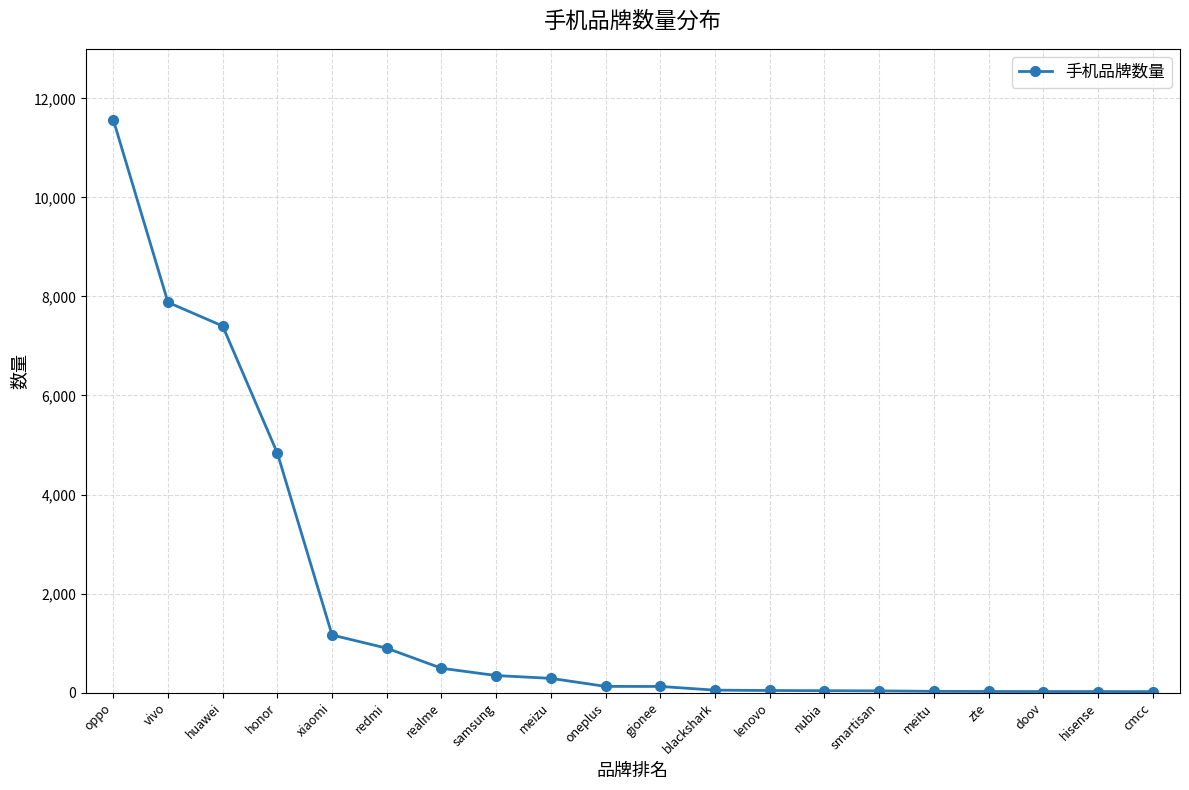

What is the average value?

1770